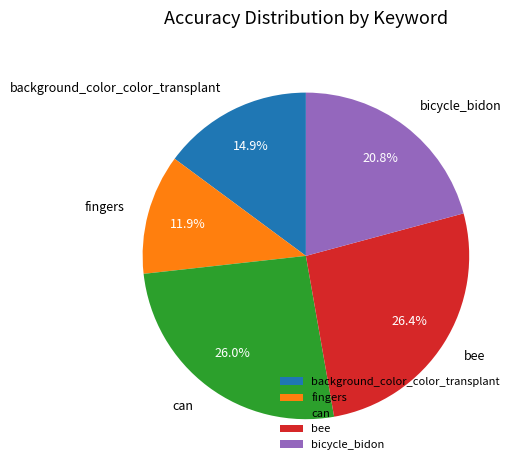

Which slice is the smallest?

fingers